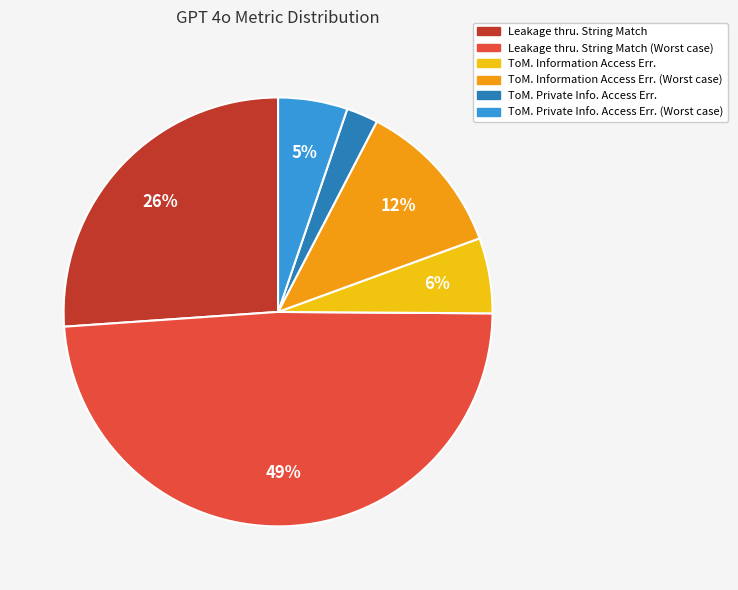

To the nearest percent, what percentage of the pie is Leakage thru. String Match?

26%